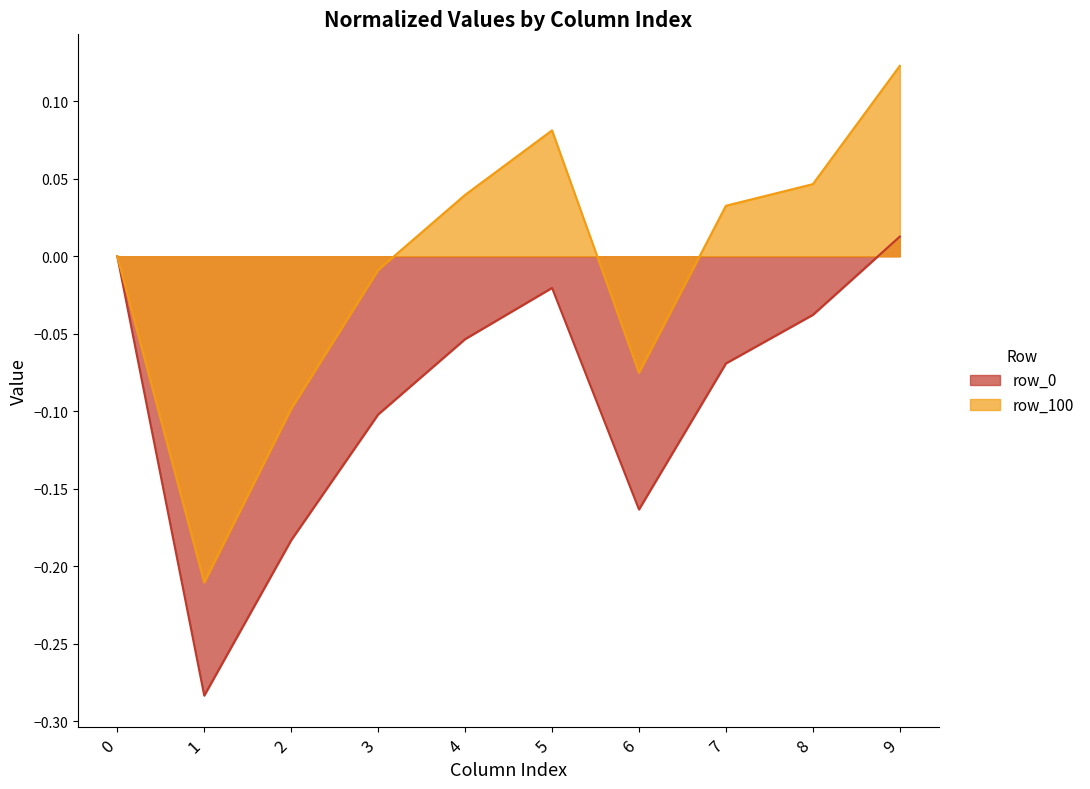

What is the difference between the row_0 values at 8 and 3?

0.1